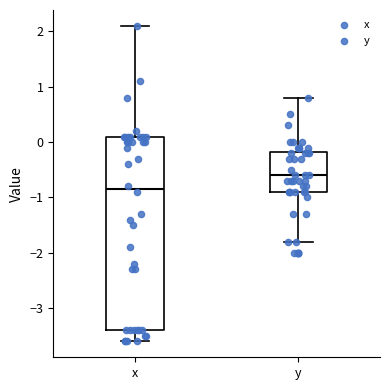

Where does the median line of the box for x sit on the y-axis? The values are not printed on the chart, so give them approximately, as read against the axis.

-0.8